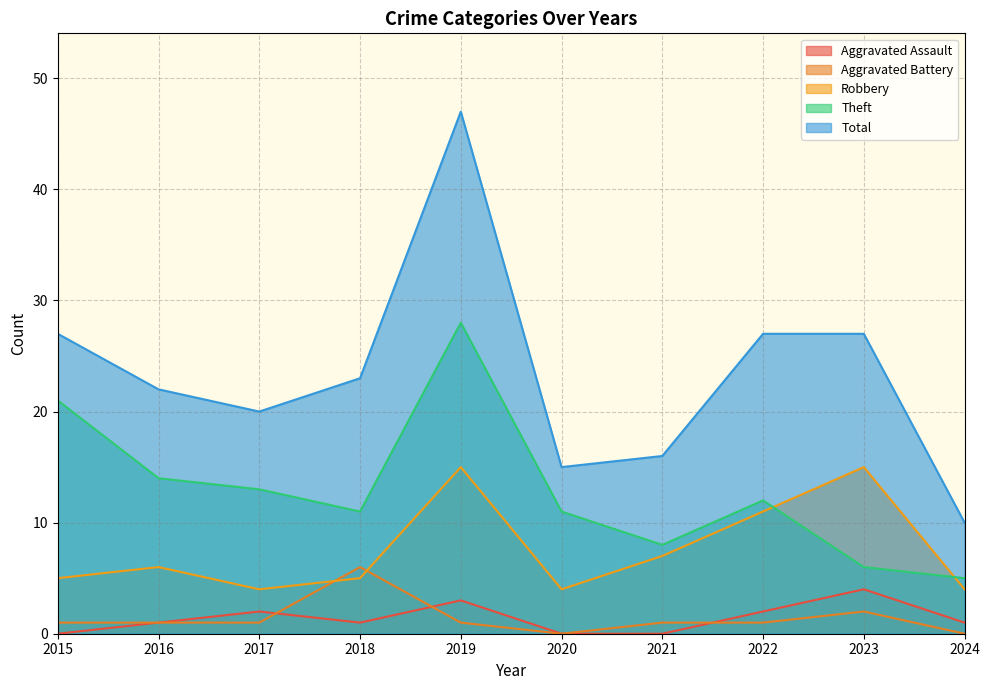

The value of Theft at 2016 is 14. True or false?

True